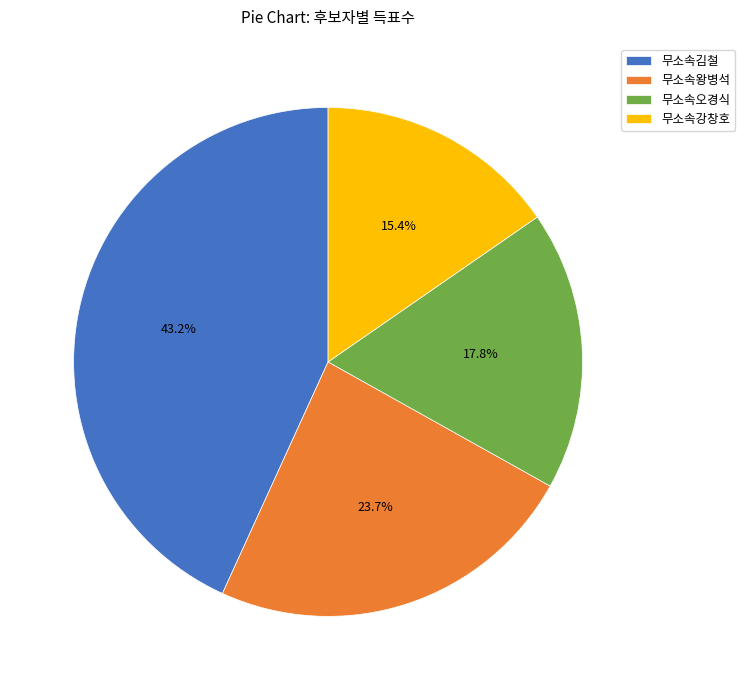

Which category has the biggest portion of the pie?

무소속김철